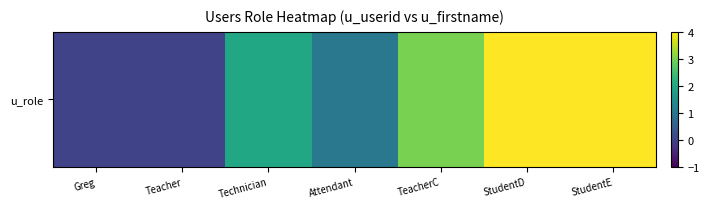

How many positive values are there?

5